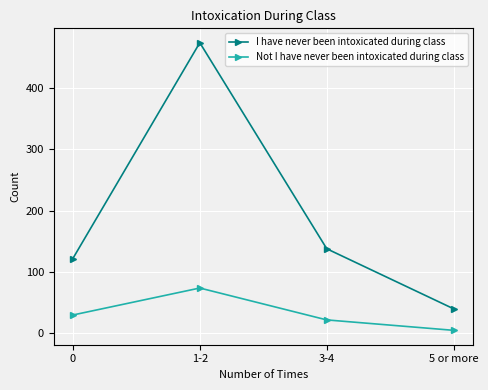

At which label is I have never been intoxicated during class closest to 257?

3-4